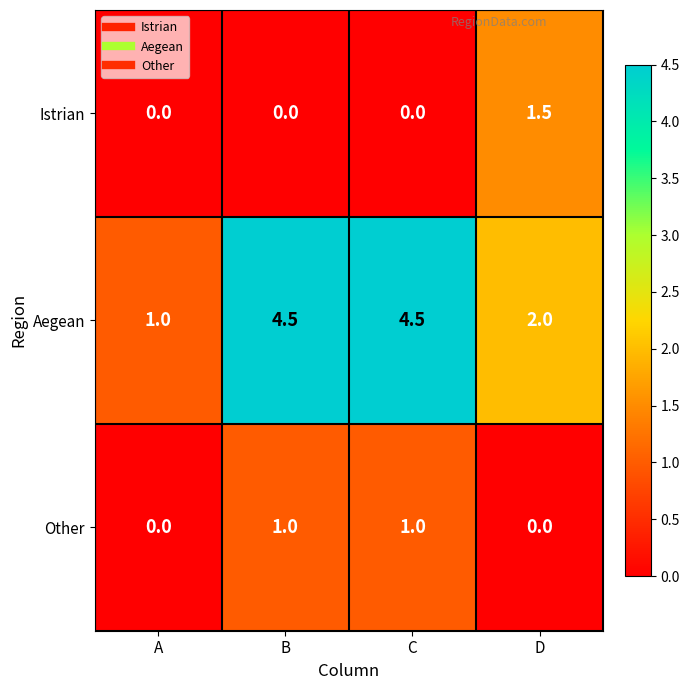

Count the number of data series in this chart.

3